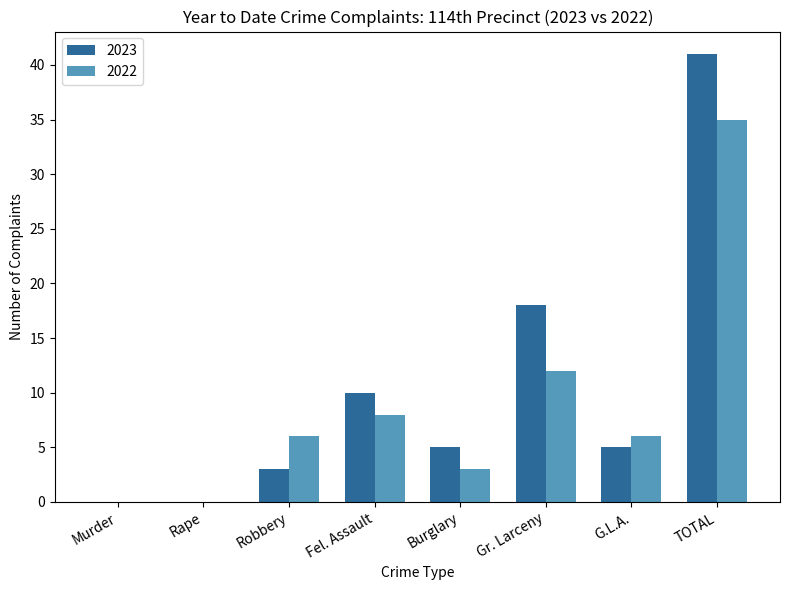

Which series has the largest total across all categories?

2023